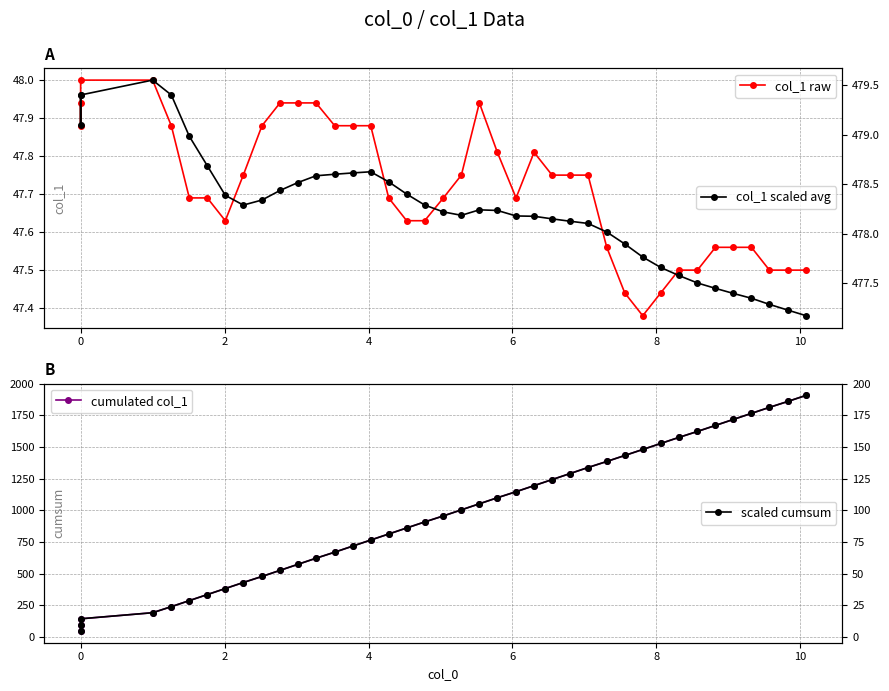

What is the sum of all cumulated col_1 values?

39190.0